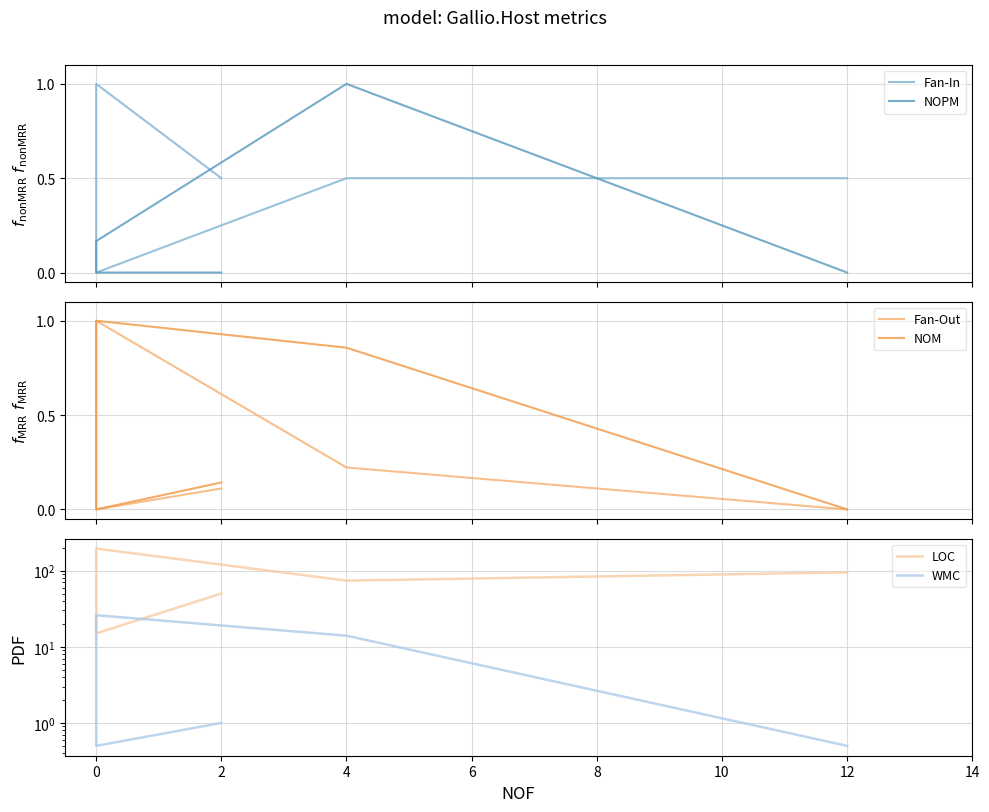

At how many categories does at least one series exceed 78?

2